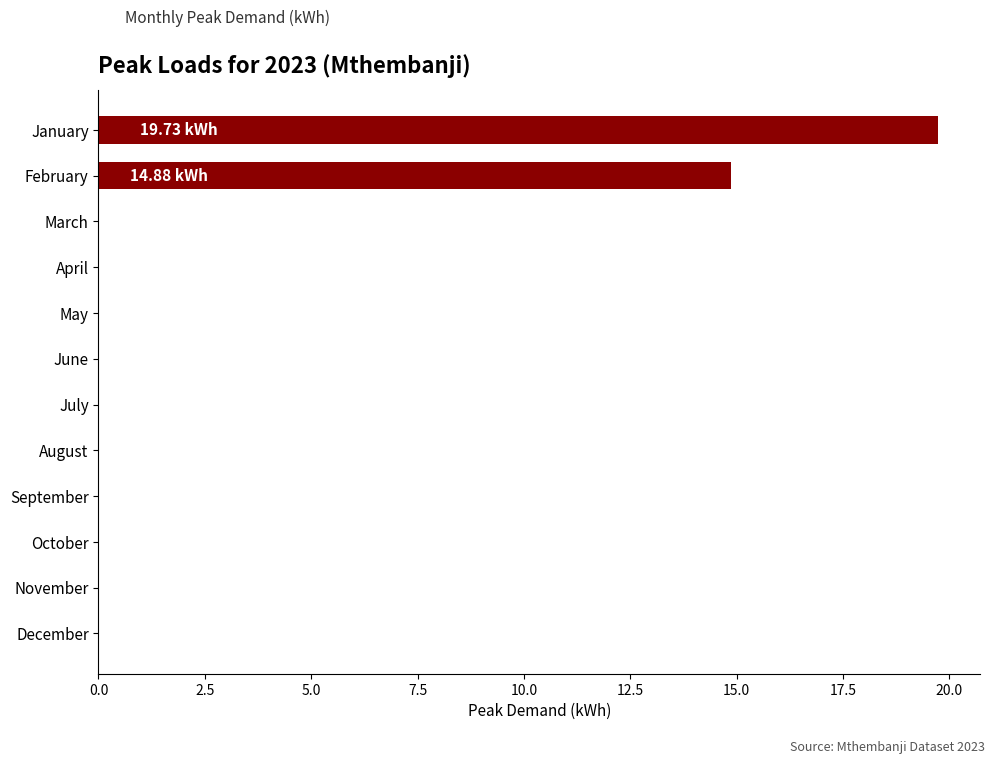

Where is the data nearest to the value 9?

February